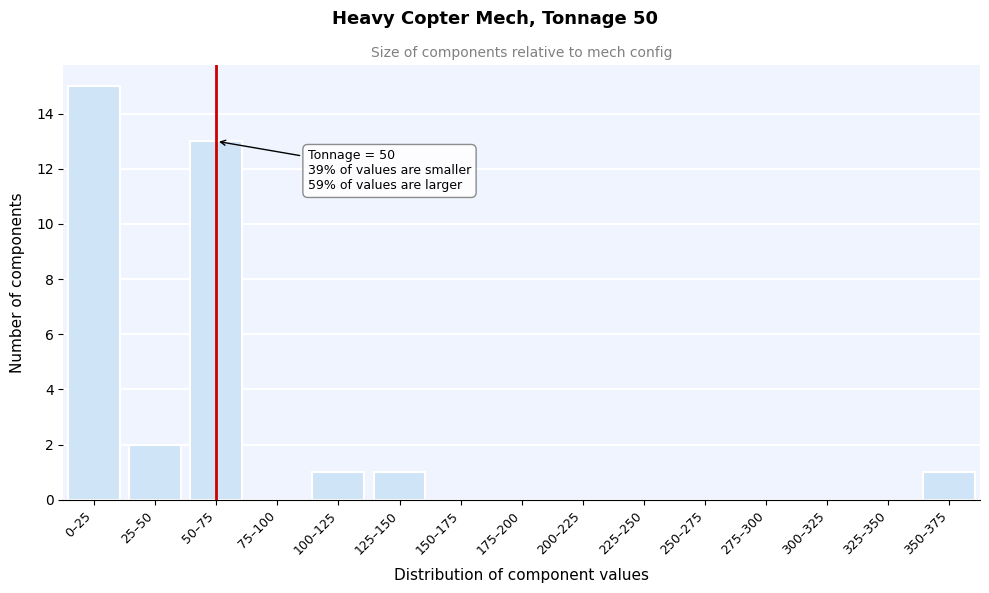

Reading left to right, transcribe all the data shown in this chart.

0–25=15	25–50=2	50–75=13	75–100=0	100–125=1	125–150=1	150–175=0	175–200=0	200–225=0	225–250=0	250–275=0	275–300=0	300–325=0	325–350=0	350–375=1